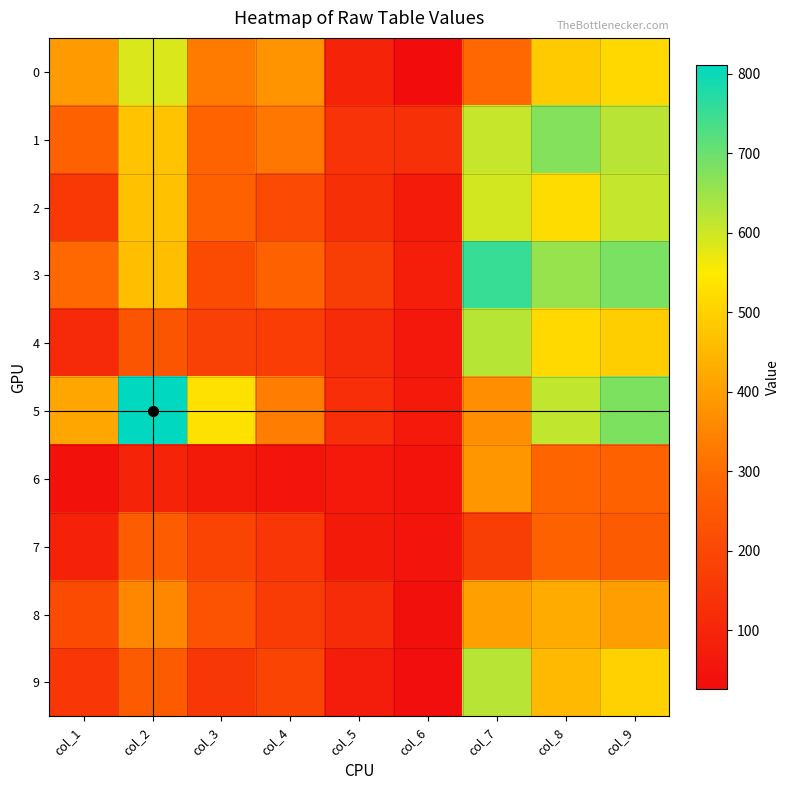

Reading right to left, what are all the values shown in this chart?

0: col_9=514	col_8=489	col_7=292	col_6=26	col_5=97	col_4=380	col_3=331	col_2=587	col_1=391
1: col_9=621	col_8=676	col_7=608	col_6=132	col_5=140	col_4=319	col_3=279	col_2=471	col_1=276
2: col_9=609	col_8=522	col_7=594	col_6=69	col_5=128	col_4=208	col_3=274	col_2=469	col_1=159
3: col_9=685	col_8=655	col_7=753	col_6=79	col_5=172	col_4=278	col_3=211	col_2=464	col_1=291
4: col_9=495	col_8=516	col_7=623	col_6=62	col_5=117	col_4=170	col_3=179	col_2=240	col_1=112
5: col_9=681	col_8=612	col_7=367	col_6=64	col_5=127	col_4=334	col_3=531	col_2=811	col_1=414
6: col_9=273	col_8=284	col_7=382	col_6=46	col_5=64	col_4=48	col_3=68	col_2=96	col_1=44
7: col_9=256	col_8=277	col_7=173	col_6=52	col_5=68	col_4=150	col_3=191	col_2=260	col_1=87
8: col_9=400	col_8=425	col_7=402	col_6=38	col_5=118	col_4=167	col_3=233	col_2=353	col_1=210
9: col_9=499	col_8=452	col_7=622	col_6=32	col_5=73	col_4=191	col_3=152	col_2=258	col_1=148